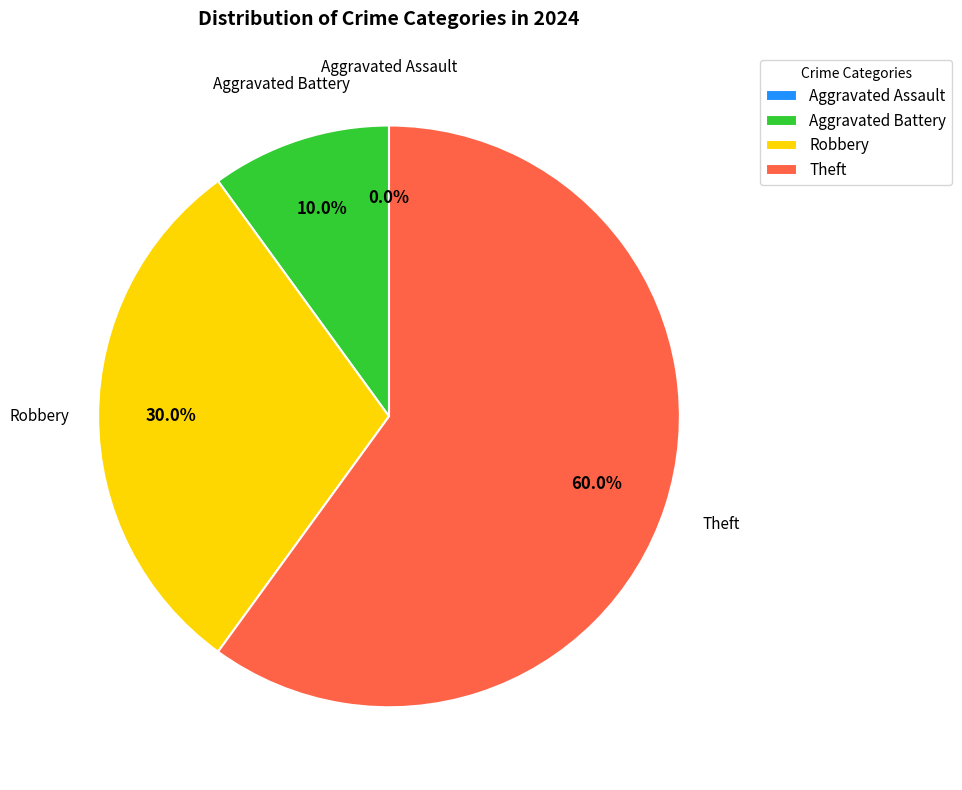

To the nearest percent, what portion does Aggravated Battery represent?

10%